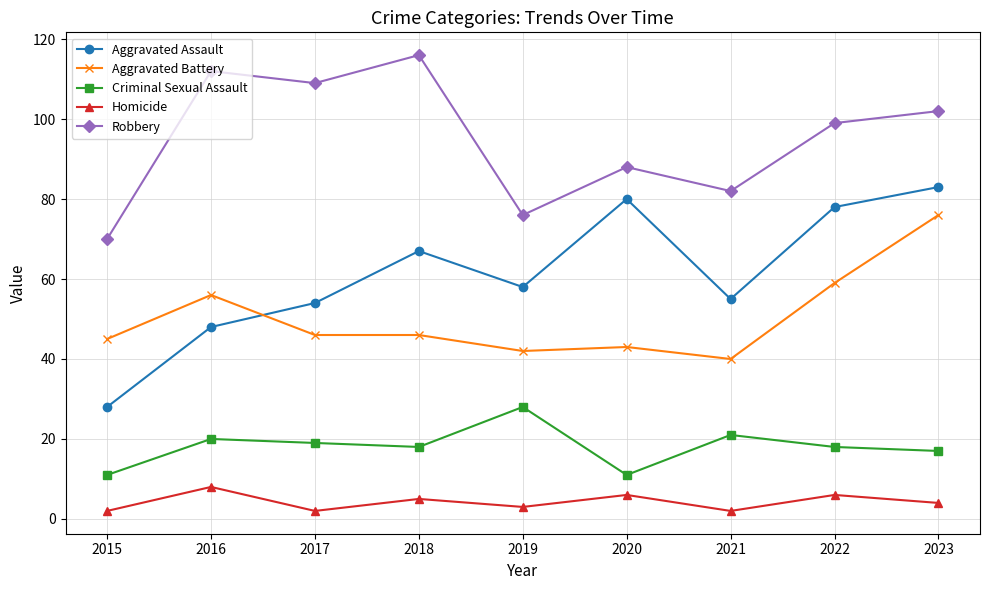

Reading left to right, list all the values displayed in this chart.

Aggravated Assault: 2015=28	2016=48	2017=54	2018=67	2019=58	2020=80	2021=55	2022=78	2023=83
Aggravated Battery: 2015=45	2016=56	2017=46	2018=46	2019=42	2020=43	2021=40	2022=59	2023=76
Criminal Sexual Assault: 2015=11	2016=20	2017=19	2018=18	2019=28	2020=11	2021=21	2022=18	2023=17
Homicide: 2015=2	2016=8	2017=2	2018=5	2019=3	2020=6	2021=2	2022=6	2023=4
Robbery: 2015=70	2016=112	2017=109	2018=116	2019=76	2020=88	2021=82	2022=99	2023=102